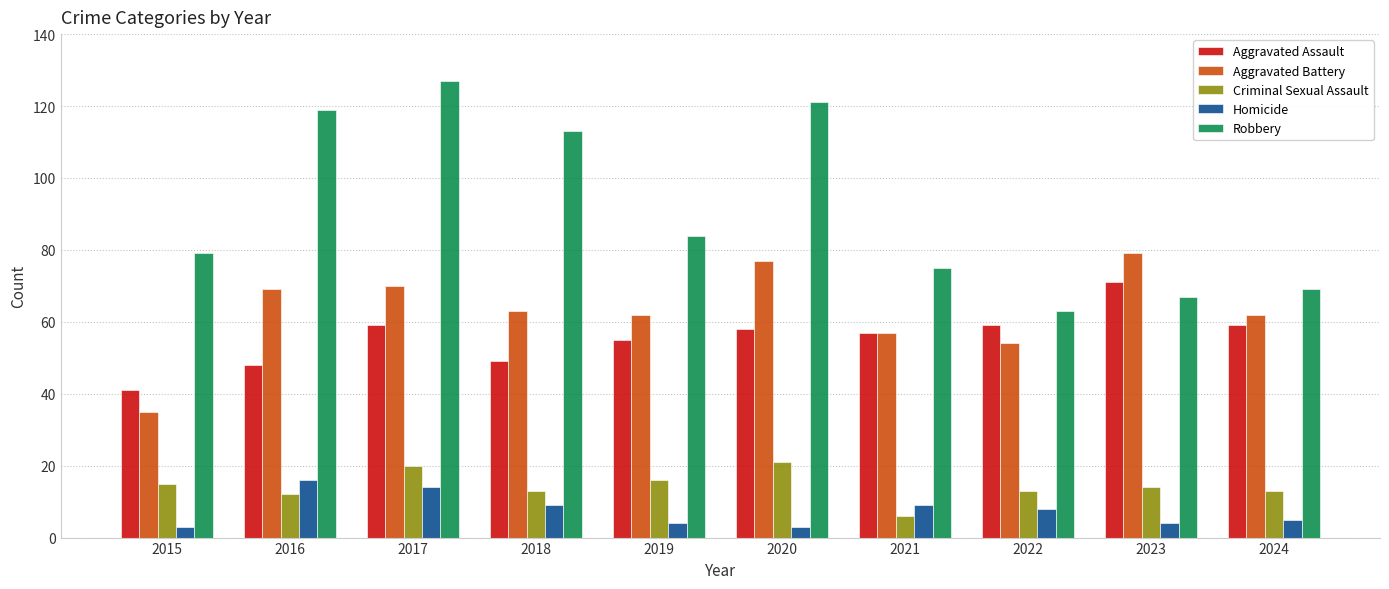

Reading right to left, list all the values displayed in this chart.

Aggravated Assault: 2024=59	2023=71	2022=59	2021=57	2020=58	2019=55	2018=49	2017=59	2016=48	2015=41
Aggravated Battery: 2024=62	2023=79	2022=54	2021=57	2020=77	2019=62	2018=63	2017=70	2016=69	2015=35
Criminal Sexual Assault: 2024=13	2023=14	2022=13	2021=6	2020=21	2019=16	2018=13	2017=20	2016=12	2015=15
Homicide: 2024=5	2023=4	2022=8	2021=9	2020=3	2019=4	2018=9	2017=14	2016=16	2015=3
Robbery: 2024=69	2023=67	2022=63	2021=75	2020=121	2019=84	2018=113	2017=127	2016=119	2015=79